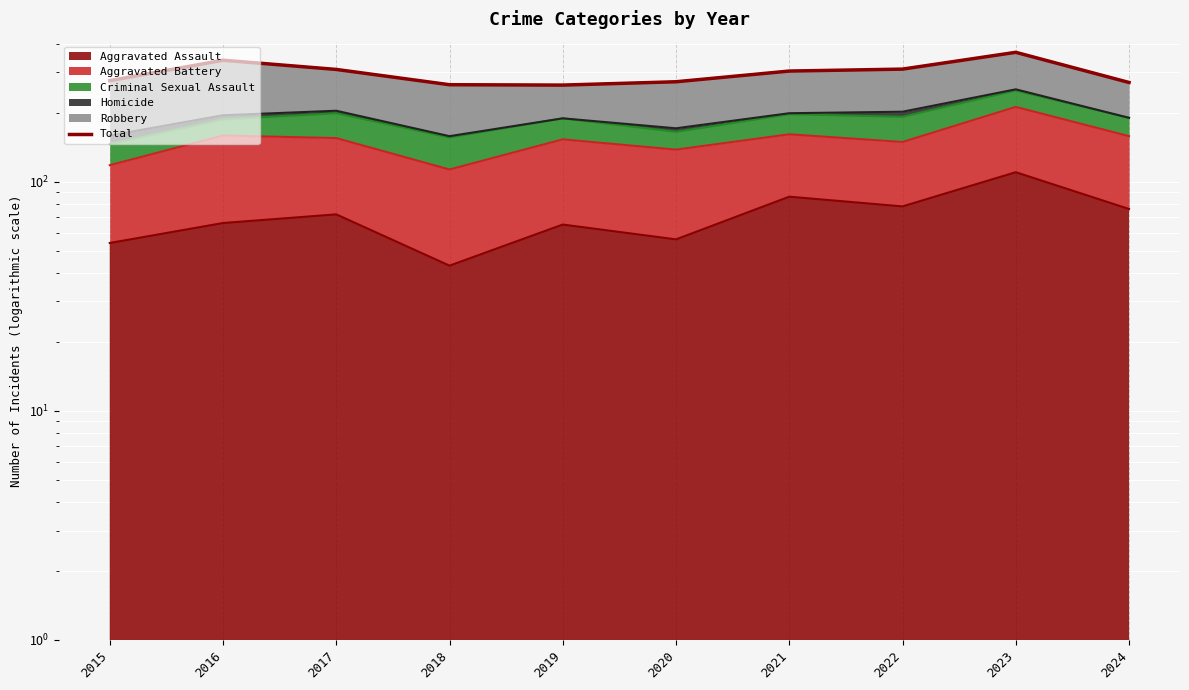

Read the value at 2024, to the nearest 10.

270